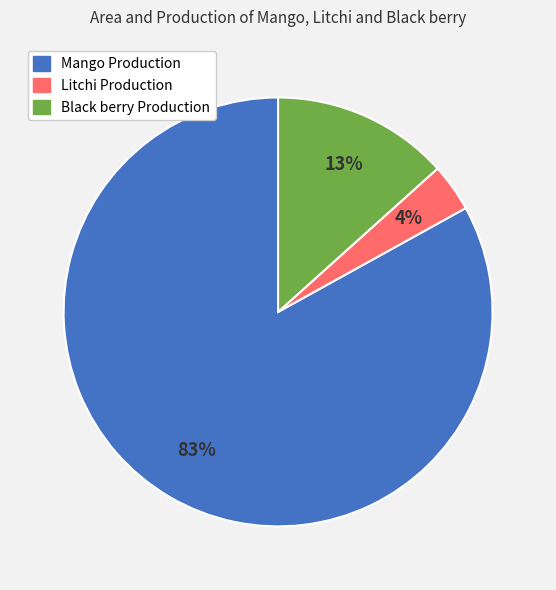

What is the largest slice in the pie chart?

Mango Production